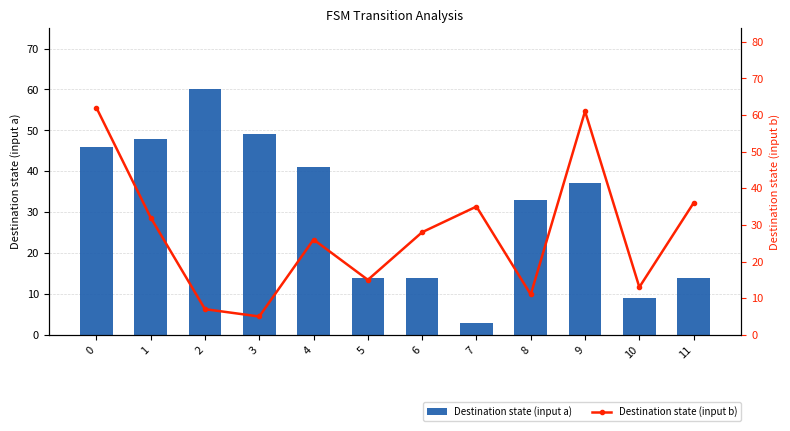

What is the average value of the Destination state (input b) series?

28